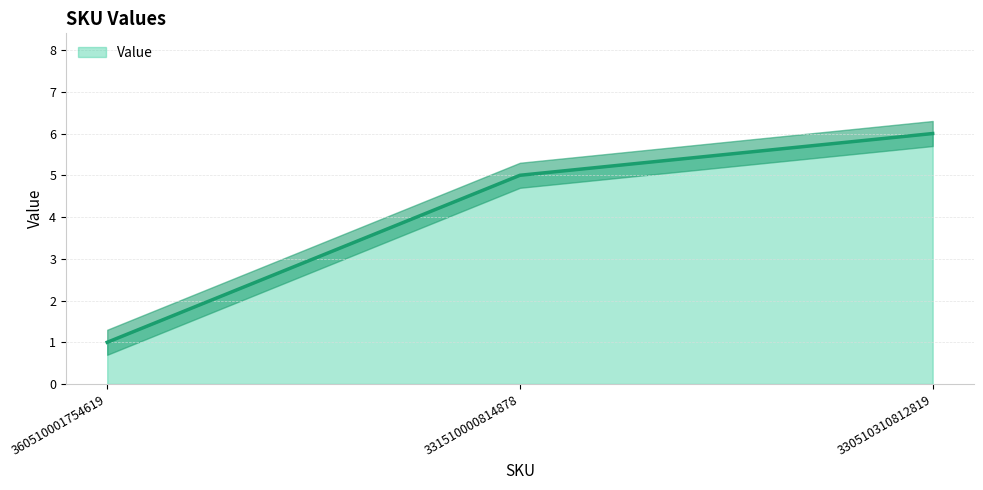

Read the value at 330510310812819.

6